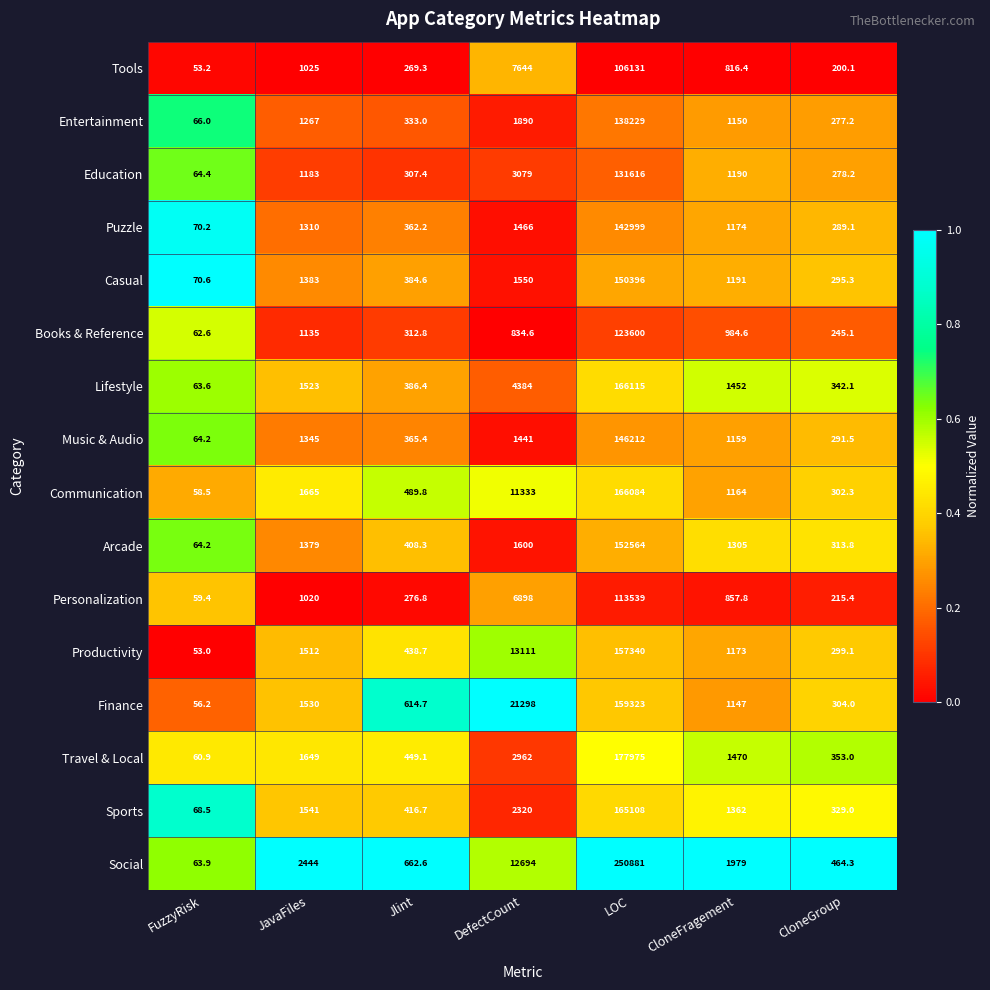

At which label does Sports first exceed 1362?

JavaFiles